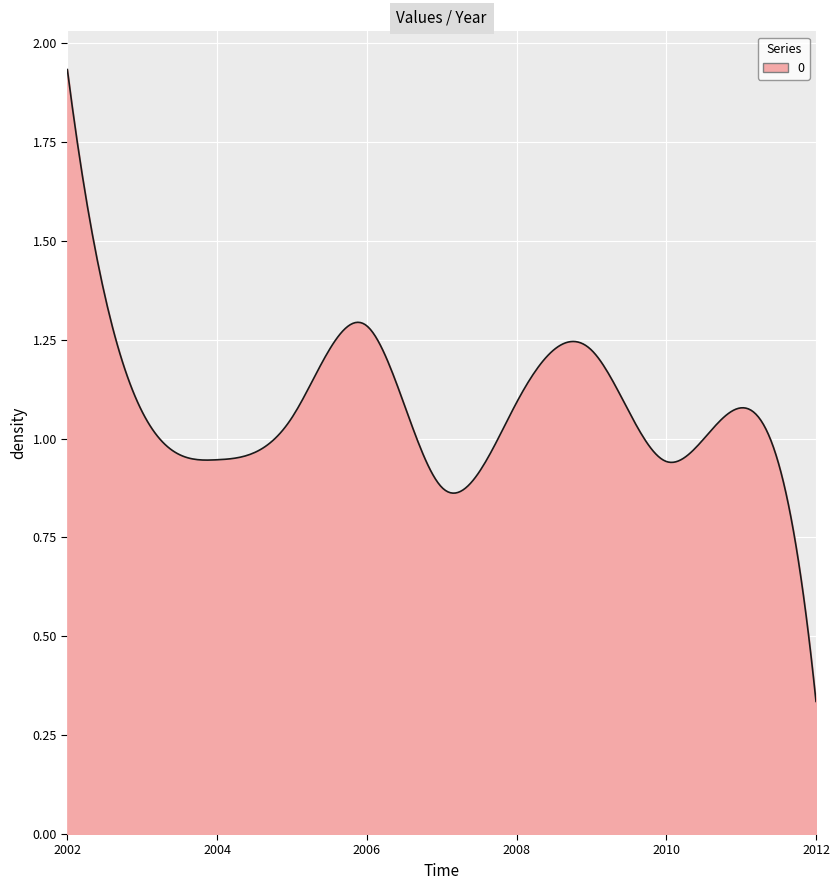

List the labels in order of value, largest first.

2002-01-15, 2006-01-15, 2009-01-15, 2008-01-15, 2011-01-15, 2003-01-15, 2005-01-15, 2004-01-15, 2010-01-15, 2007-01-15, 2012-01-15